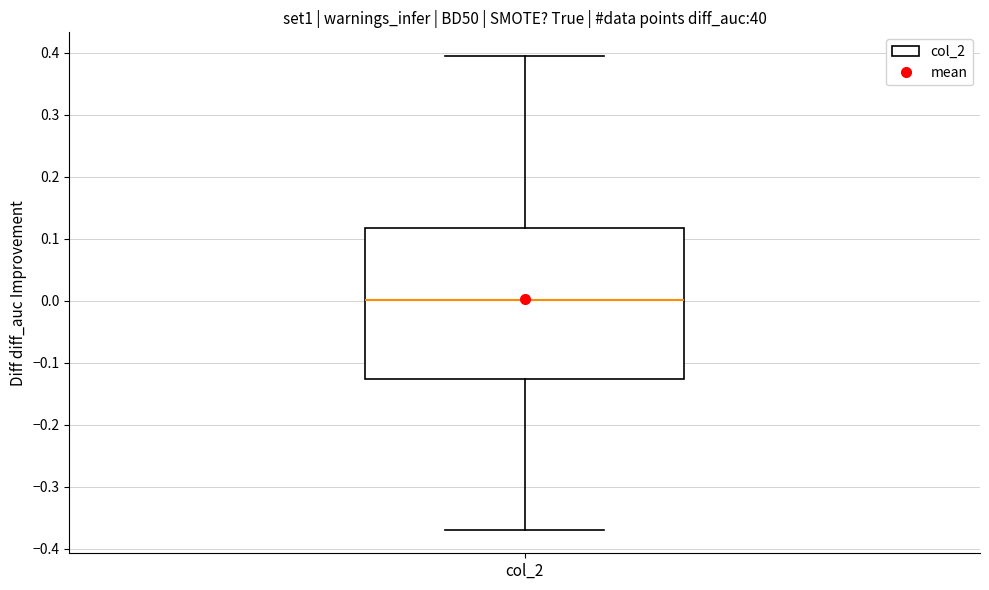

Transcribe this box plot: give where the median line is, the range the box spans, and where the two whiskers end, as read against the y-axis. The values are not printed on the chart, so give them approximately, as read against the axis.

median 0.00, box -0.13 to 0.12, whiskers -0.37 to 0.39